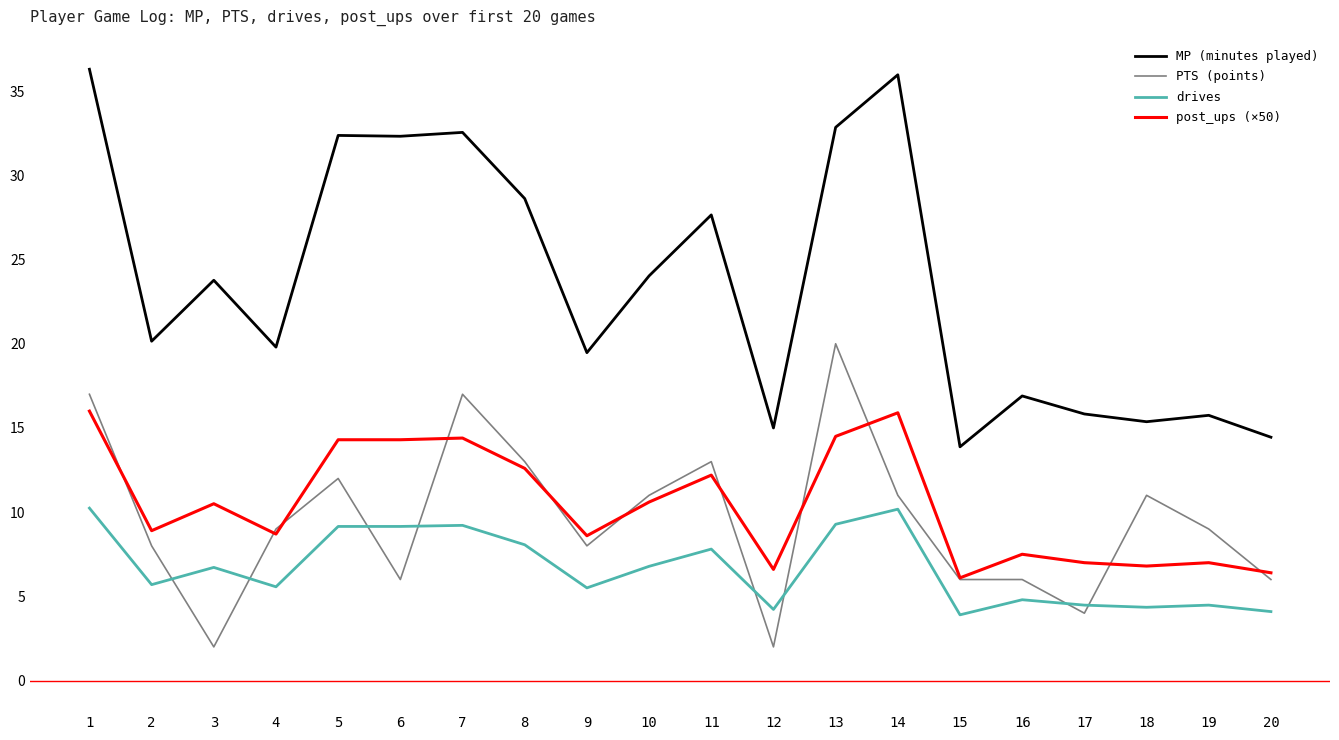

Which series has the widest spread of values?

MP (minutes played)